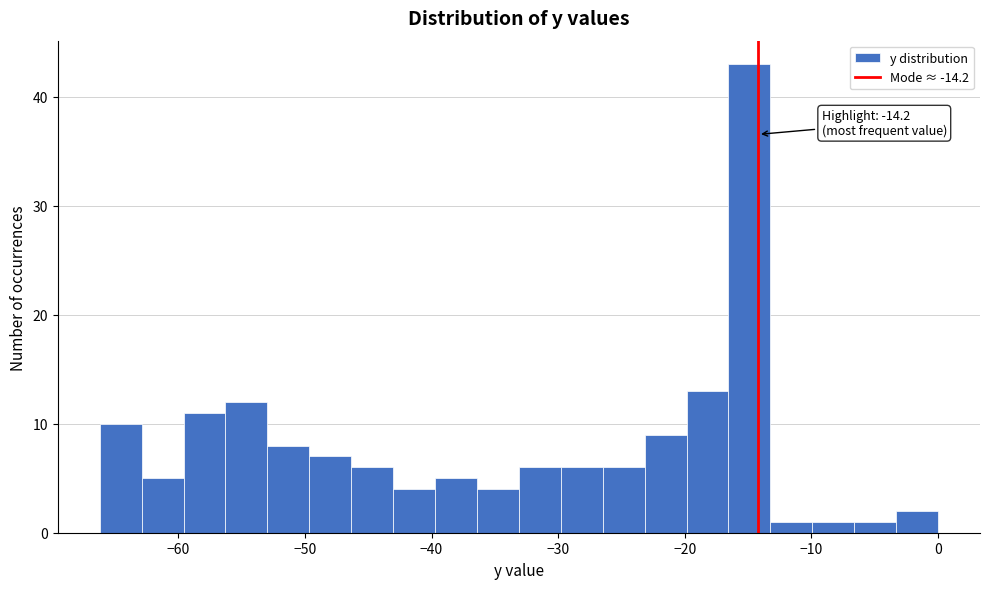

Read against the x-axis, roughly where is the centre of the tallest bar?

-15